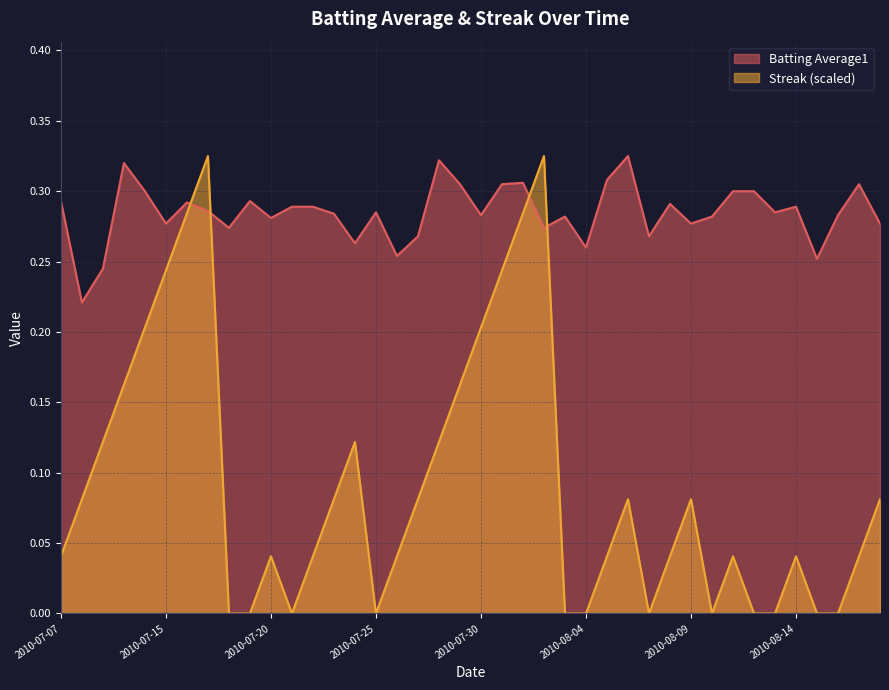

How many intersections are there between Batting Average1 and Streak?

4